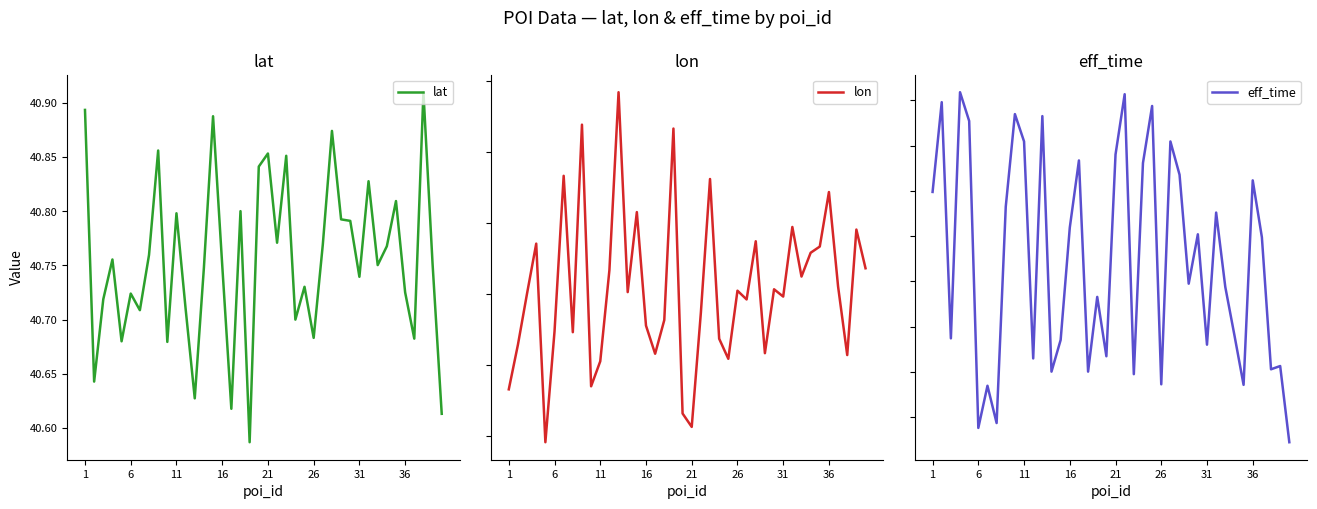

True or false: lat and eff_time intersect in this chart.

False